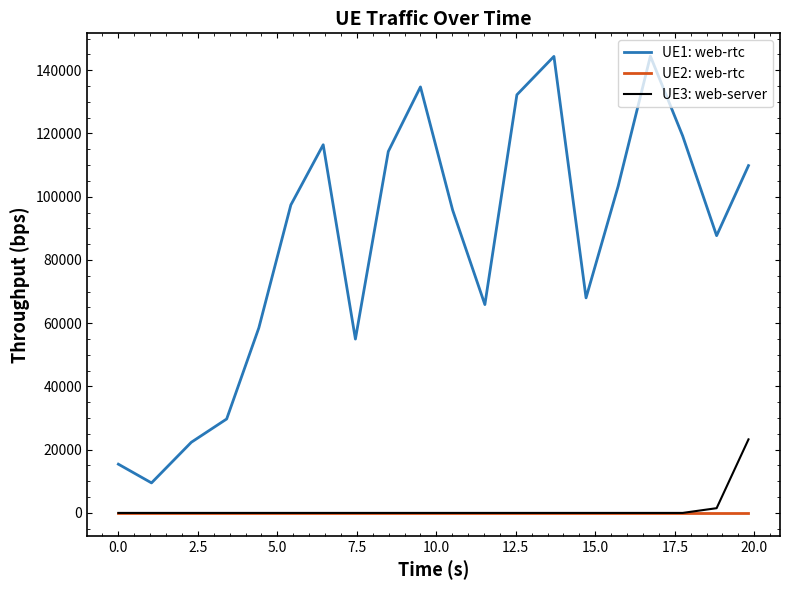

What is the maximum value for UE3: web-server?

23265